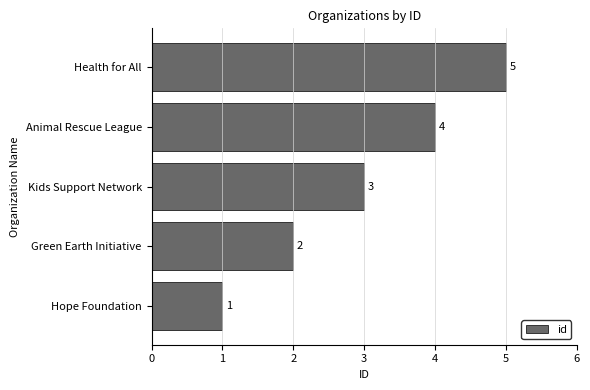

What is the difference between the second highest and minimum values?

3